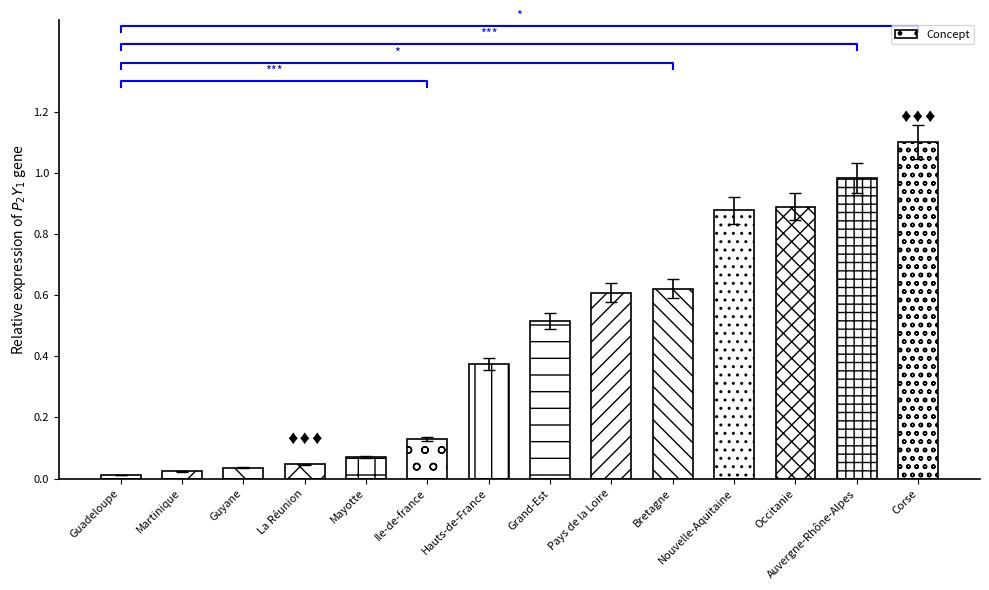

The chart shows a value of 0.0 at Martinique. True or false?

False